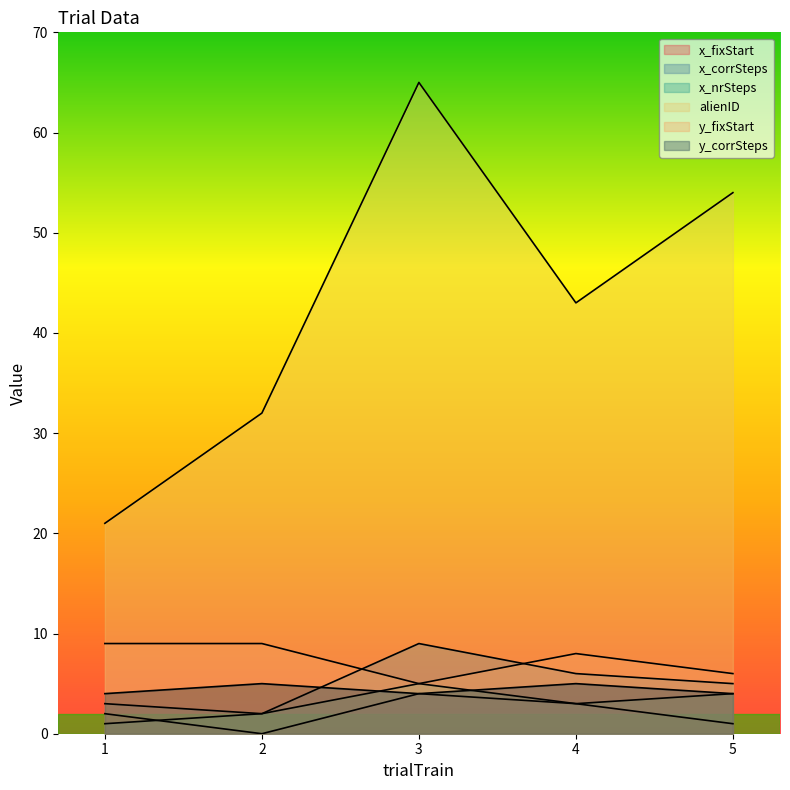

At which category does x_nrSteps reach its first local valley?

4